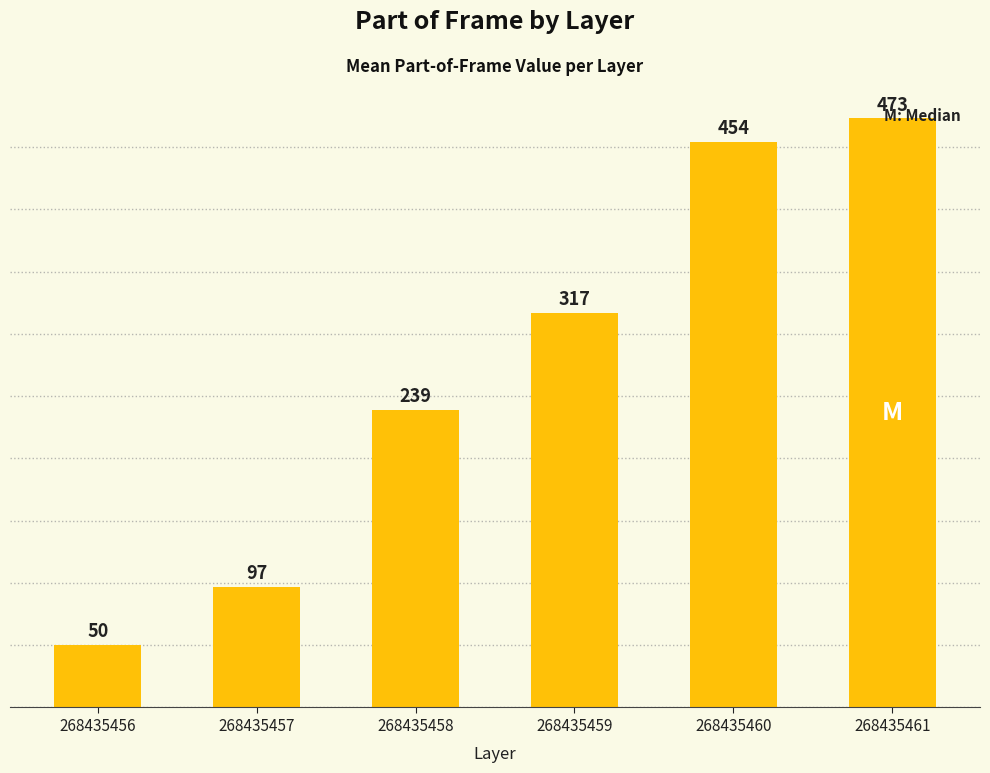

How many series are shown in this chart?

1